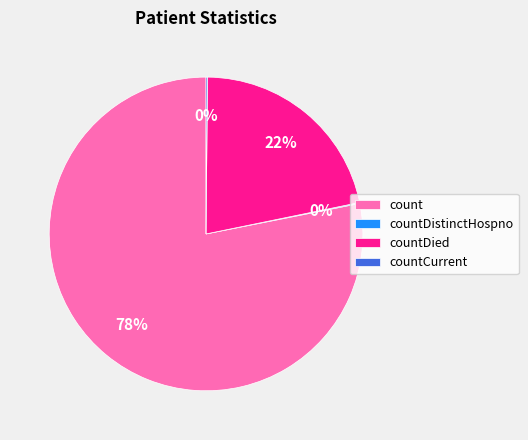

To the nearest percent, what is the difference between the largest and smallest slice percentages?

78%